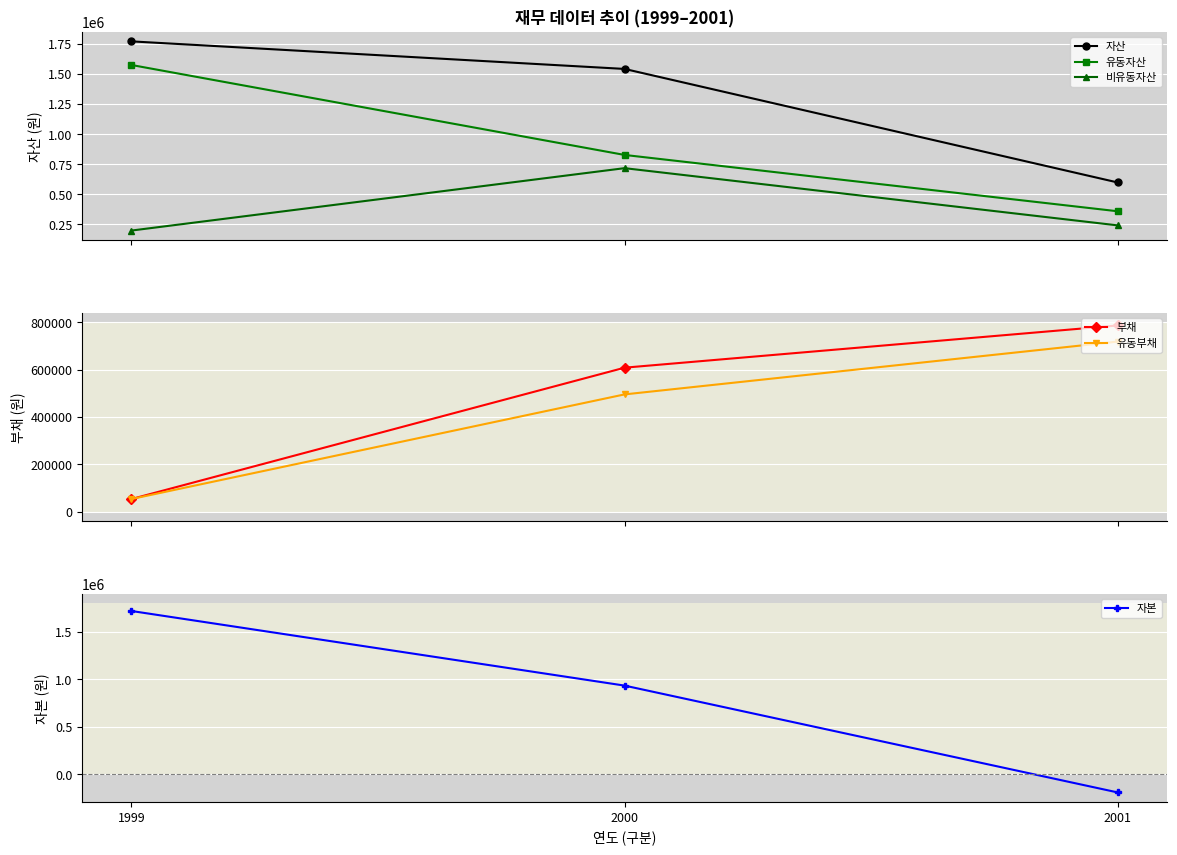

True or false: 유동부채 has a value of 495226 at 2000.

True